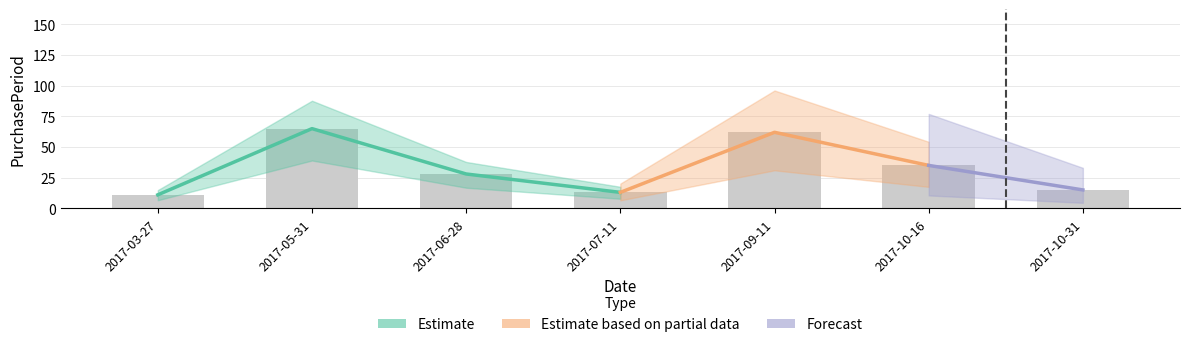

List the labels in order of value, smallest first.

2017-03-27, 2017-07-11, 2017-10-31, 2017-06-28, 2017-10-16, 2017-09-11, 2017-05-31